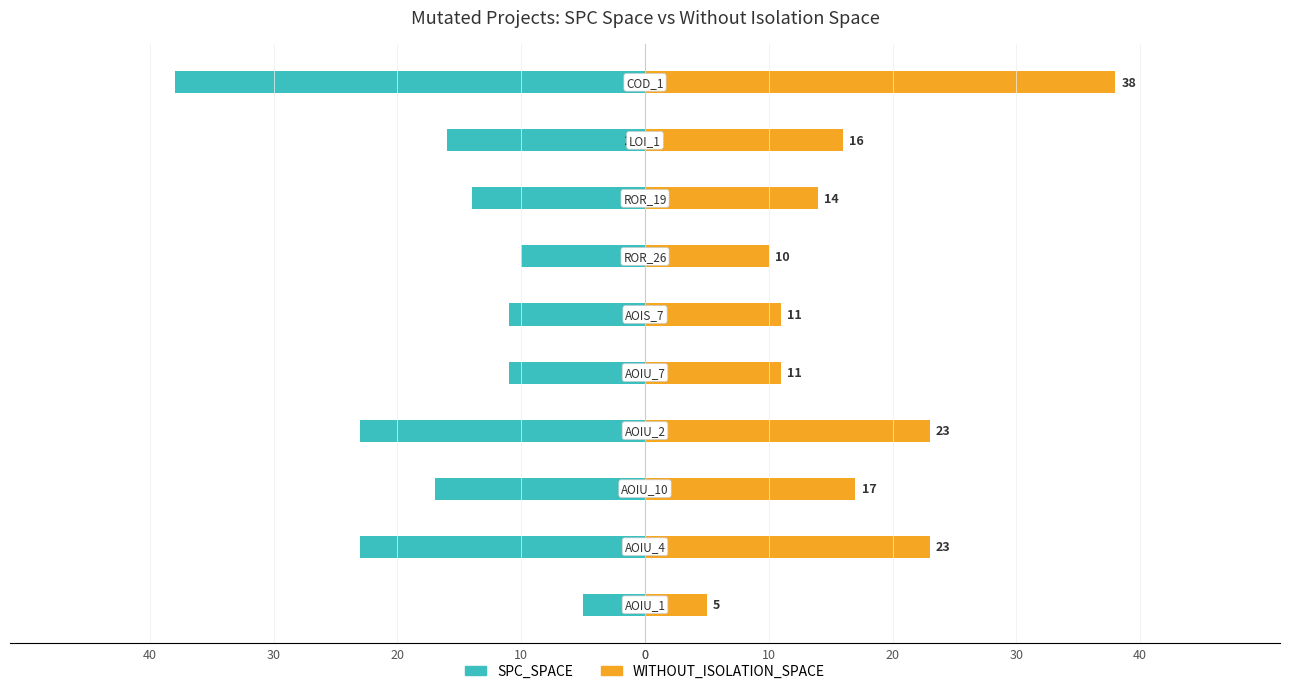

What is the sum of all SPC_SPACE values?

-168